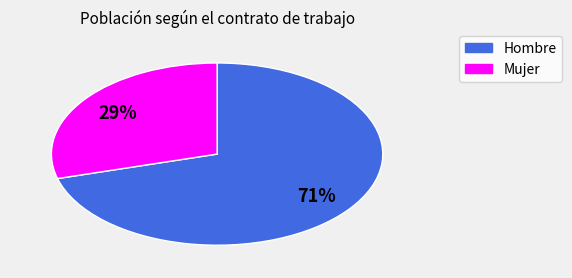

Is there any slice that represents more than half of the pie?

Yes